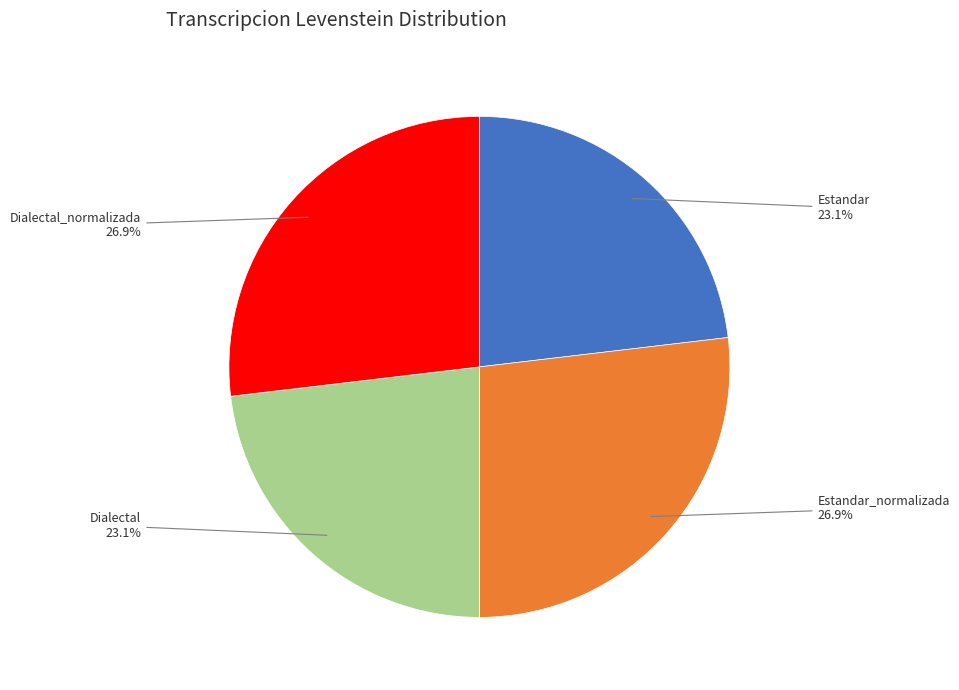

Does any single category account for the majority?

No